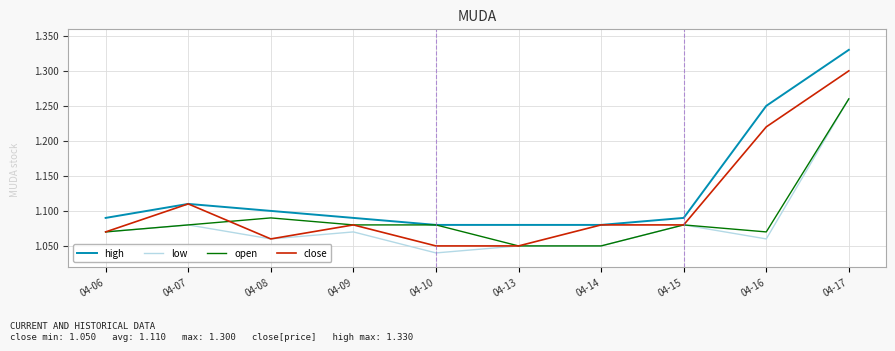

Count the high values in the range 1 to 2.

10